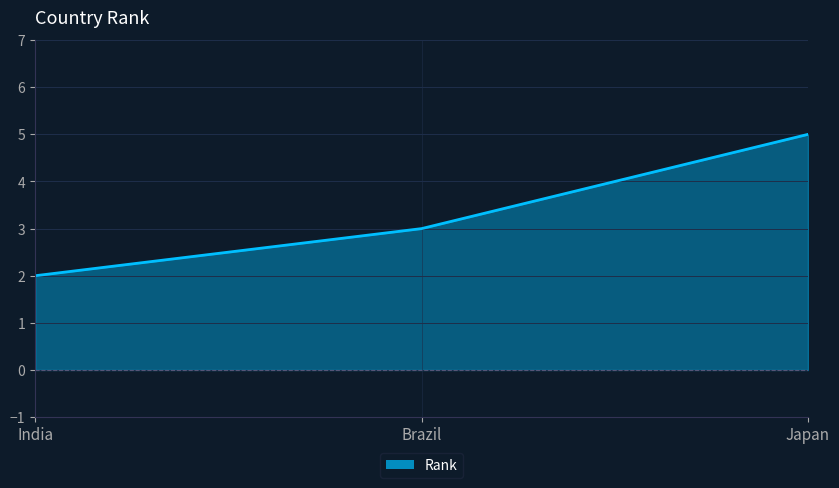

List the labels in order of value, smallest first.

India, Brazil, Japan